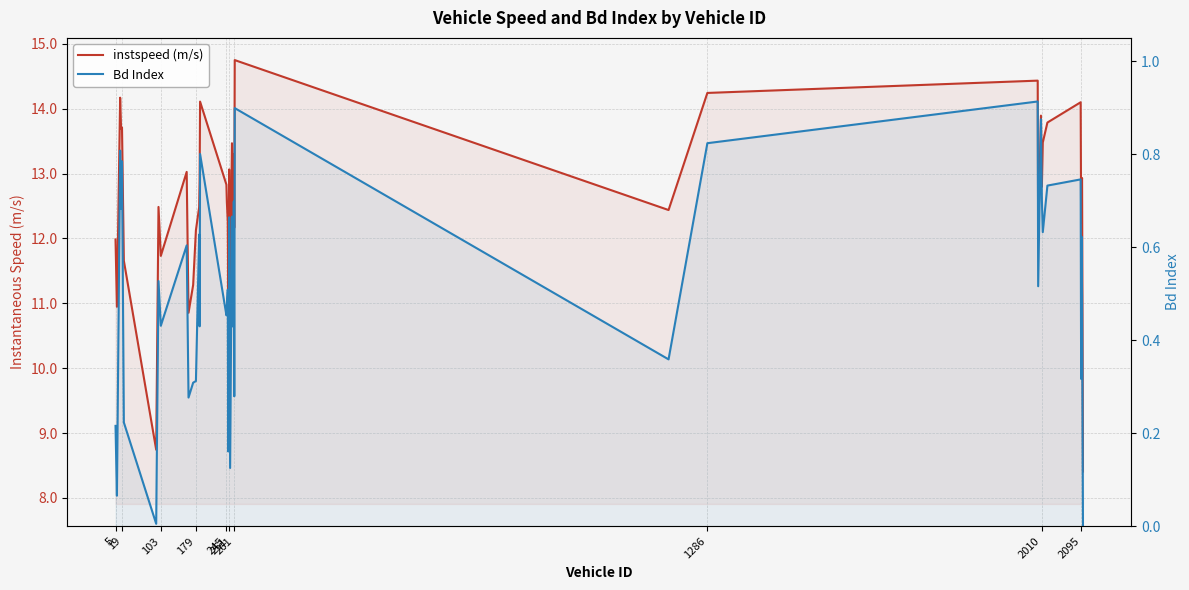

True or false: Bd Index and instspeed (m/s) cross at least once.

False